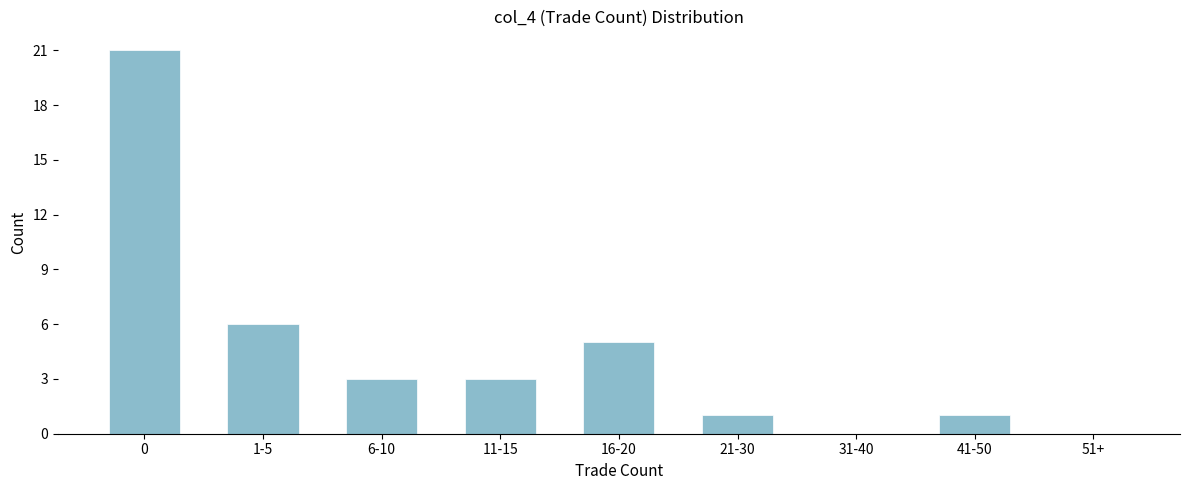

Reading left to right, extract all data points from this chart.

0=21	1-5=6	6-10=3	11-15=3	16-20=5	21-30=1	31-40=0	41-50=1	51+=0